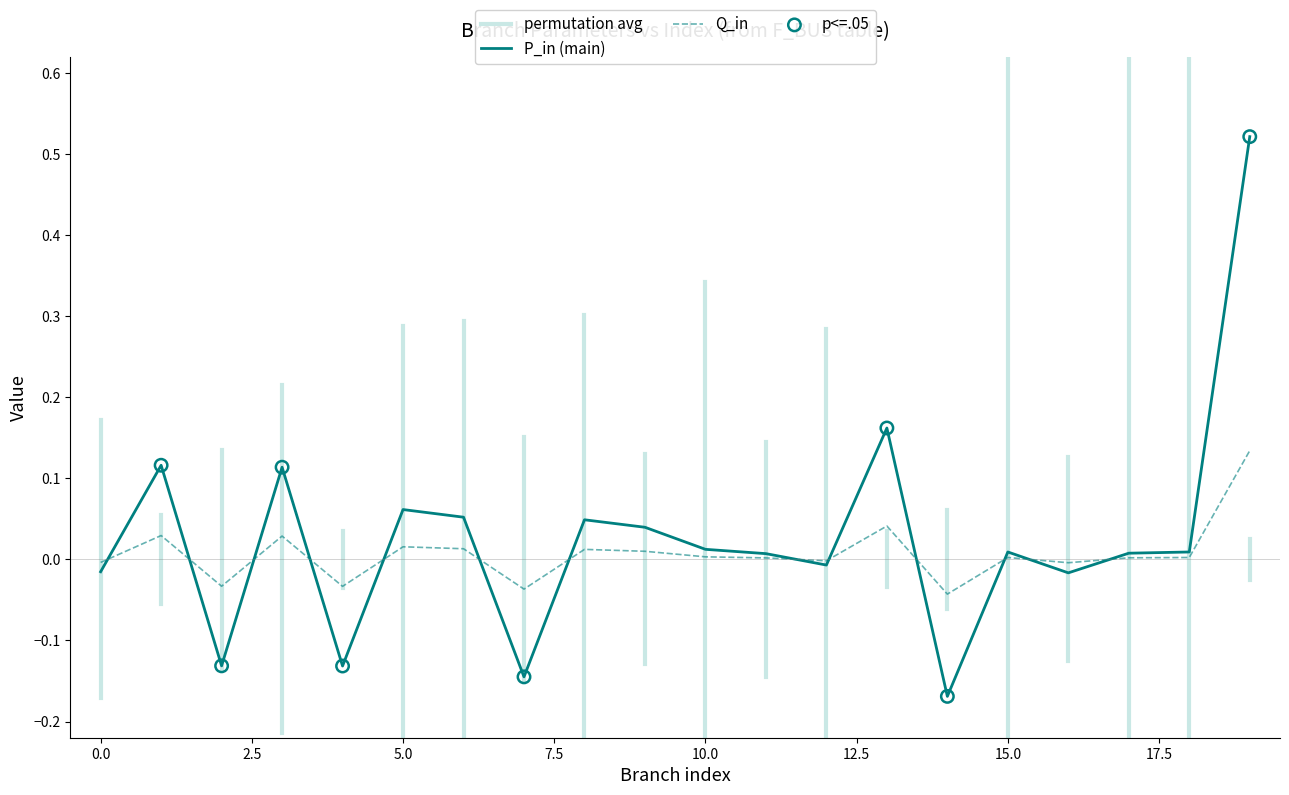

Which series has the largest total across all categories?

P_in